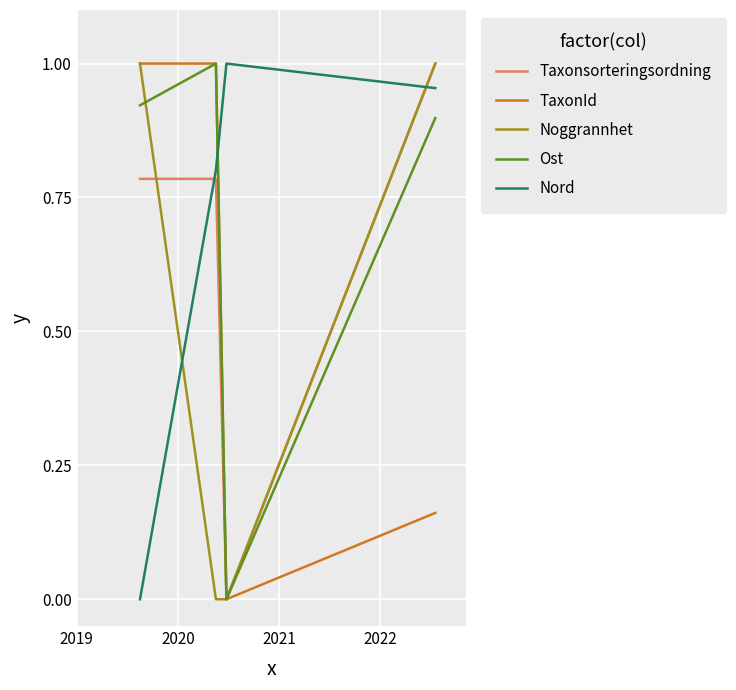

Which series ends up on top after the final intersection of Ost and Nord?

Nord